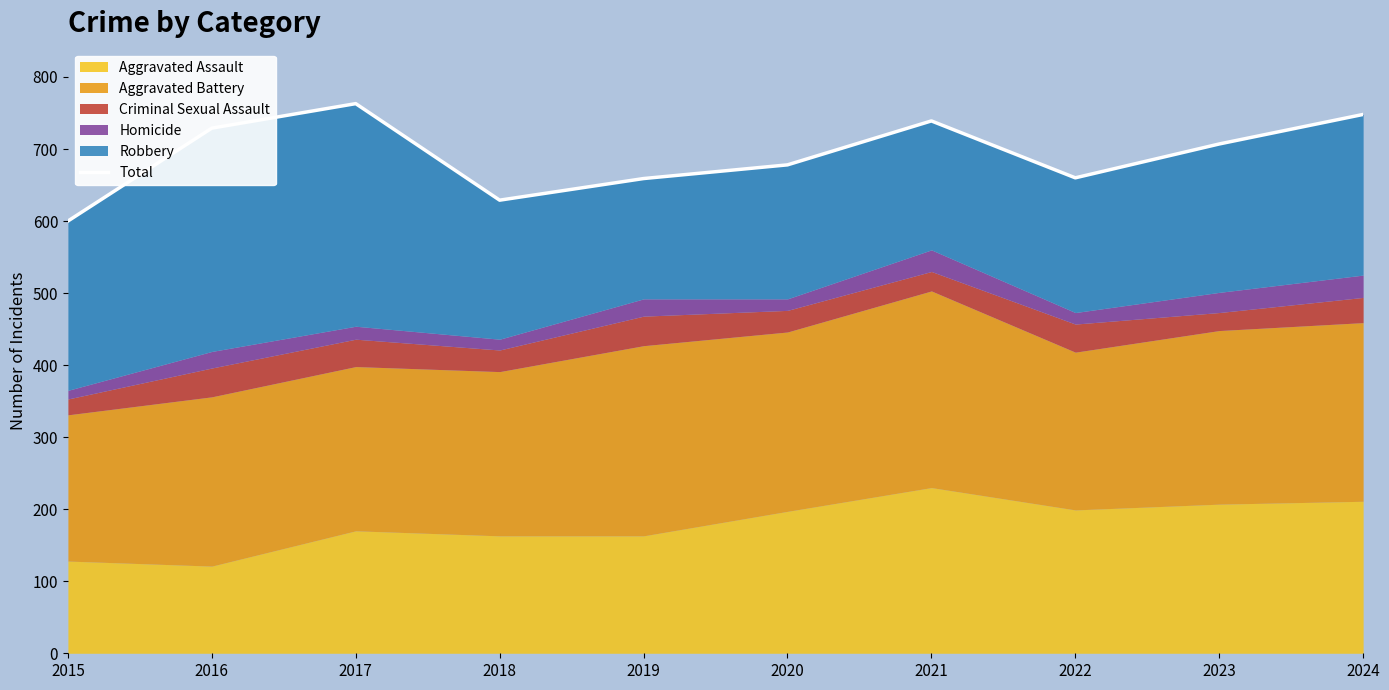

List the labels in order of value, smallest first.

2015, 2018, 2019, 2022, 2020, 2023, 2016, 2021, 2024, 2017